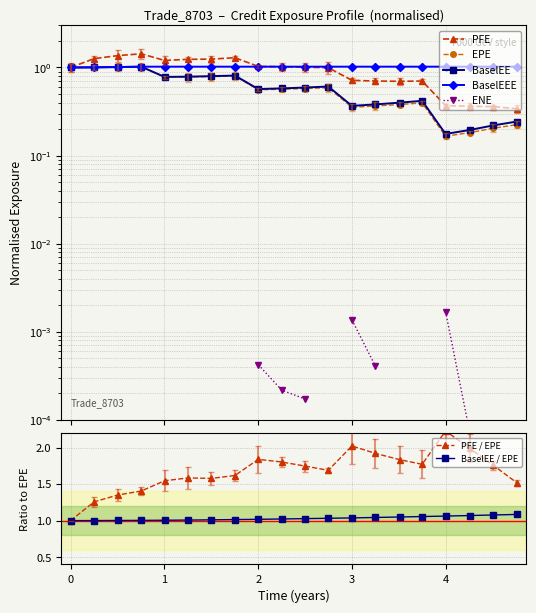

True or false: BaselEEE has a value of 1.4 at 1.75068.

False